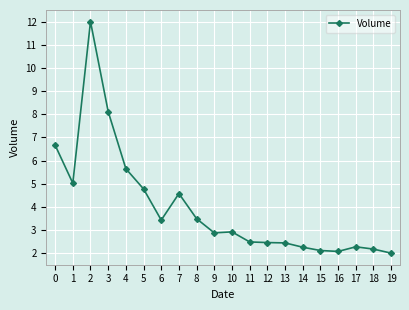

What is the difference between the values at 11 and 14?

0.2